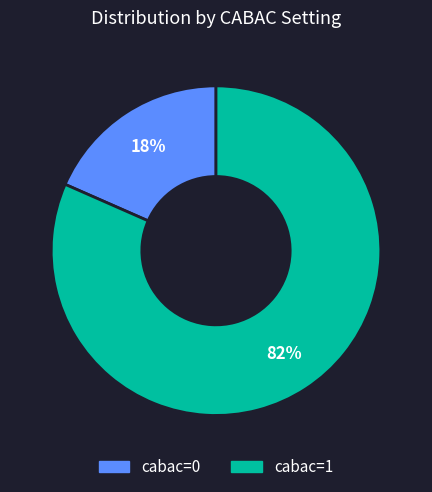

Count the number of slices in the pie.

2